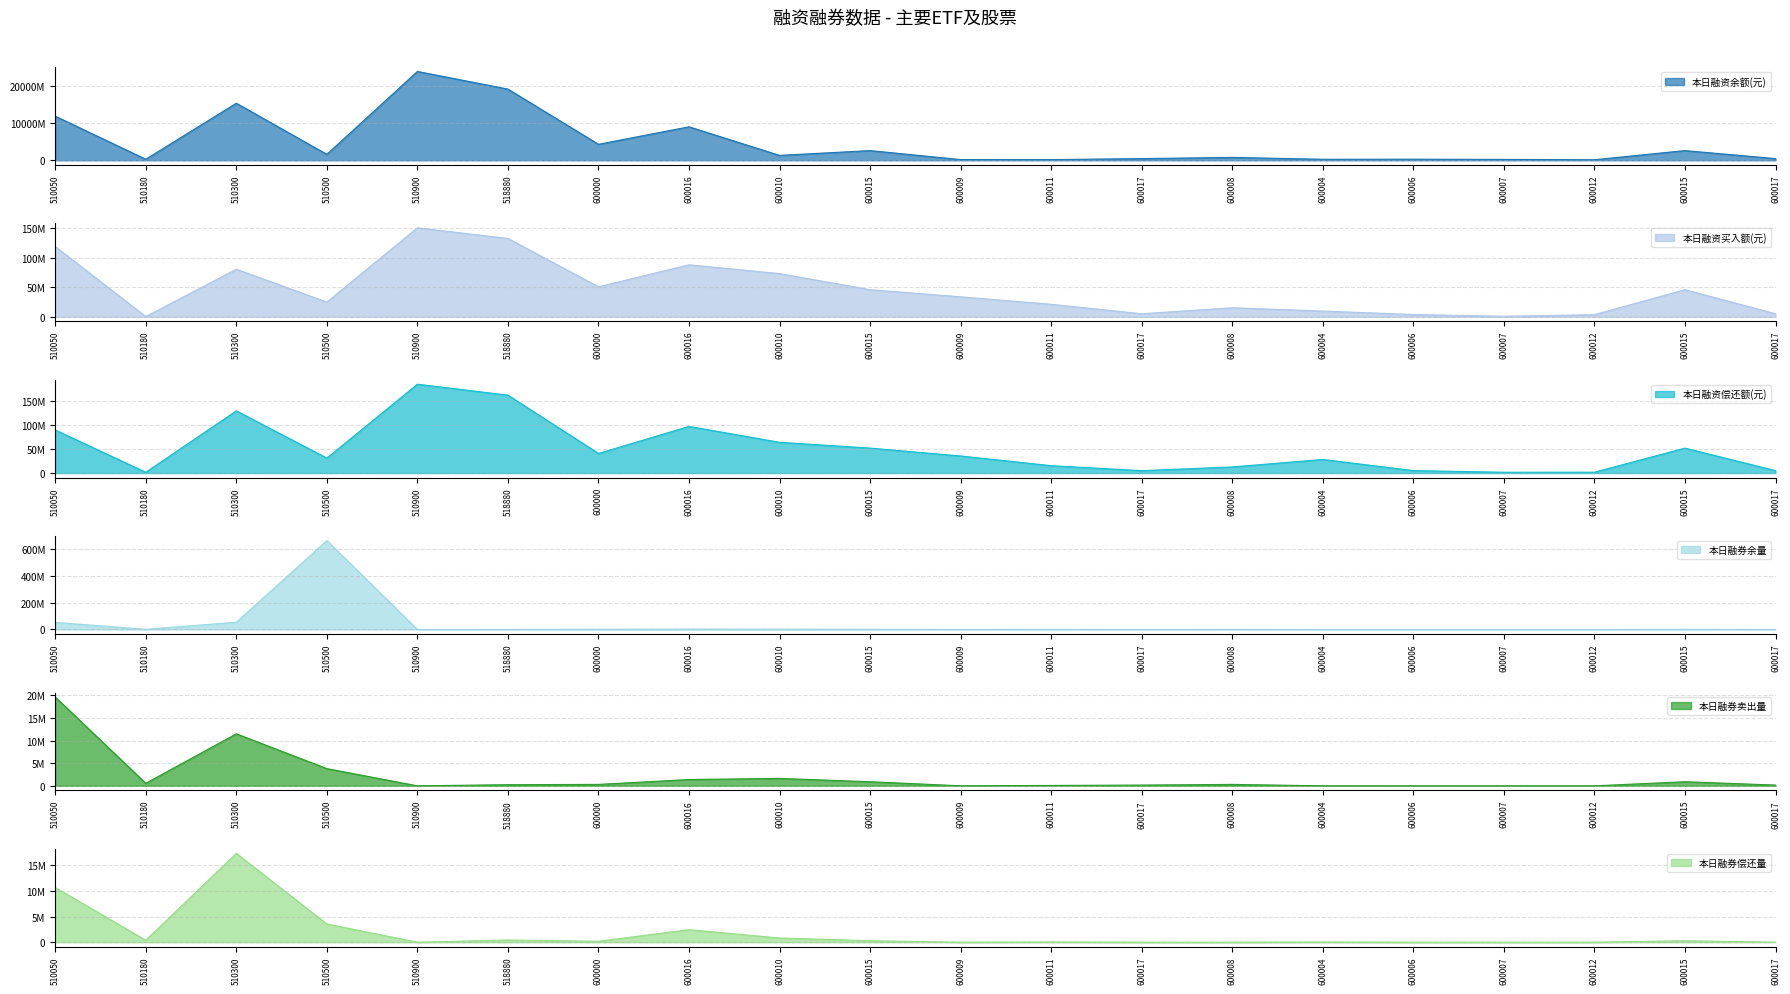

What is the value of the 本日融券卖出量 point at the 8th from the left?

1393800